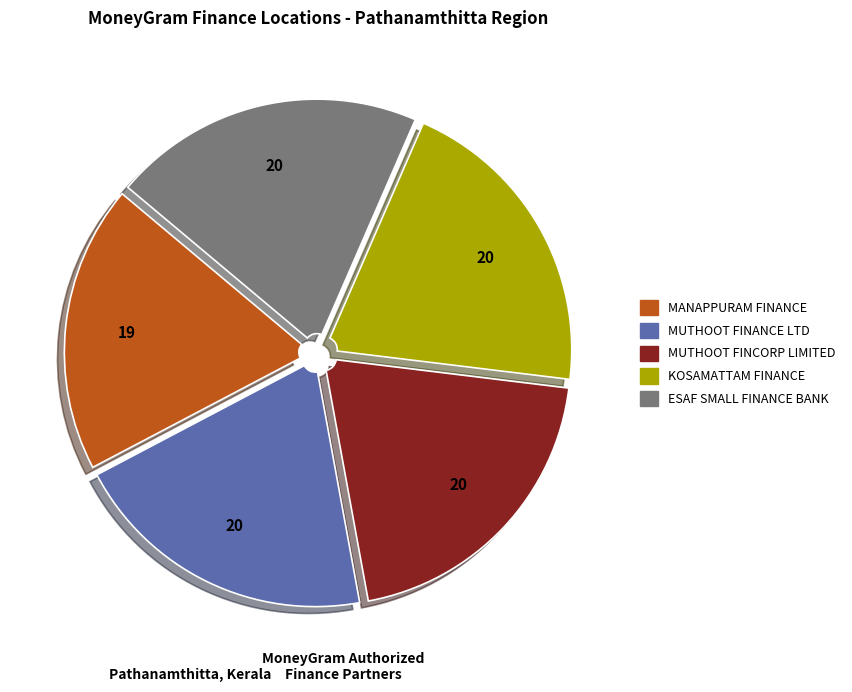

Does any single category account for the majority?

No